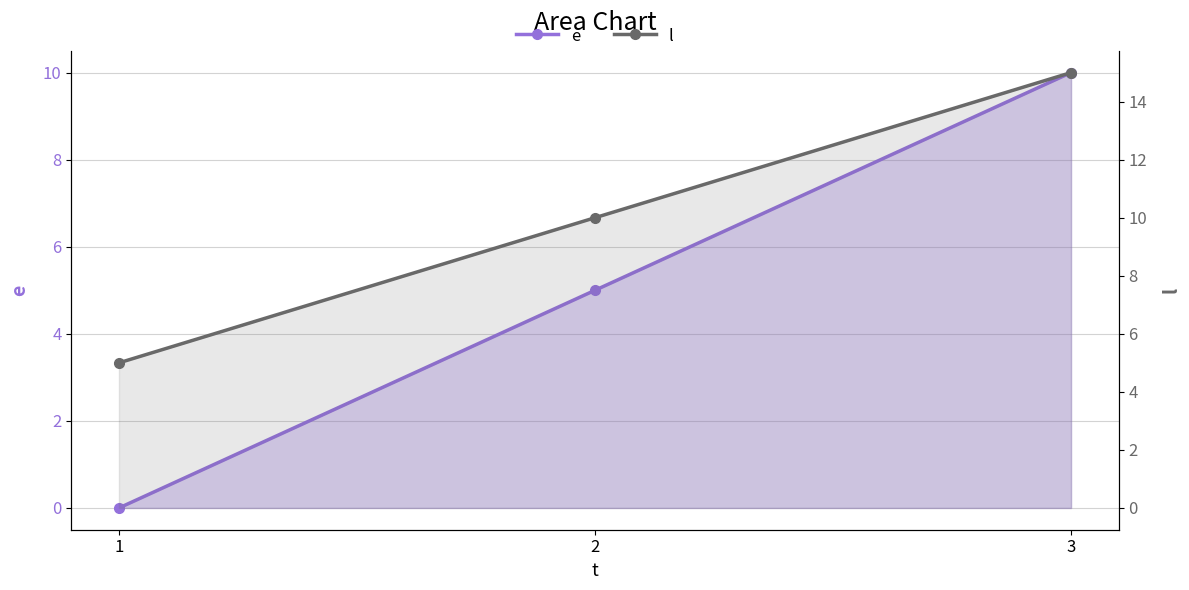

Reading left to right, extract all data points from this chart.

e: 0	5	10
l: 5	10	15